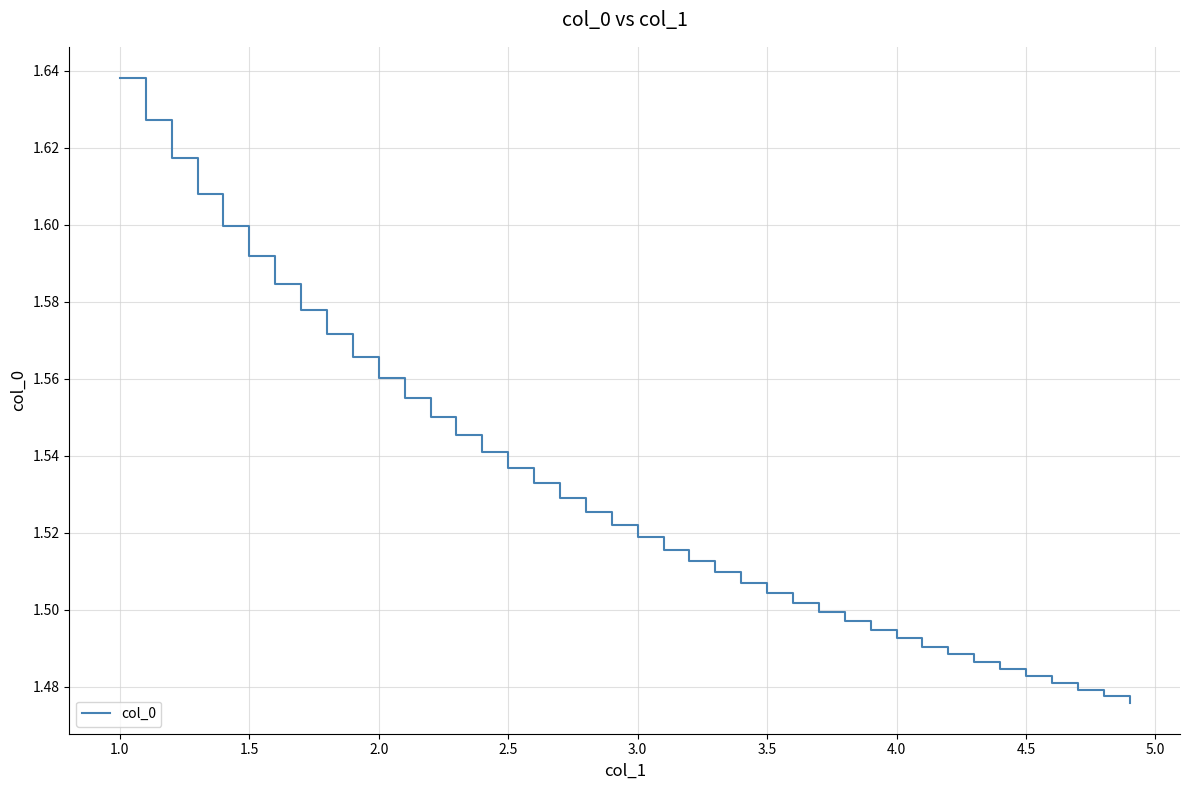

What is the minimum value shown in the chart?

1.5